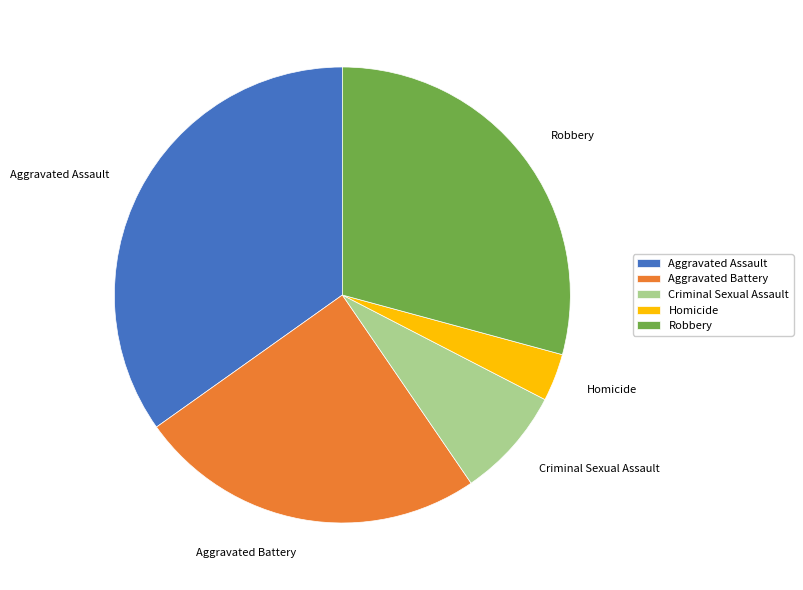

Which slice is the smallest?

Homicide